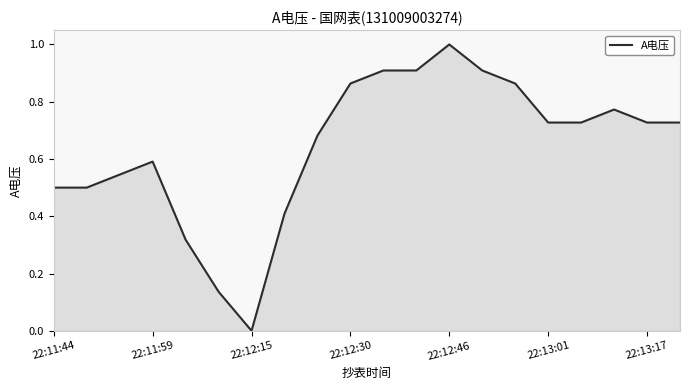

Count the number of categories in the chart.

20